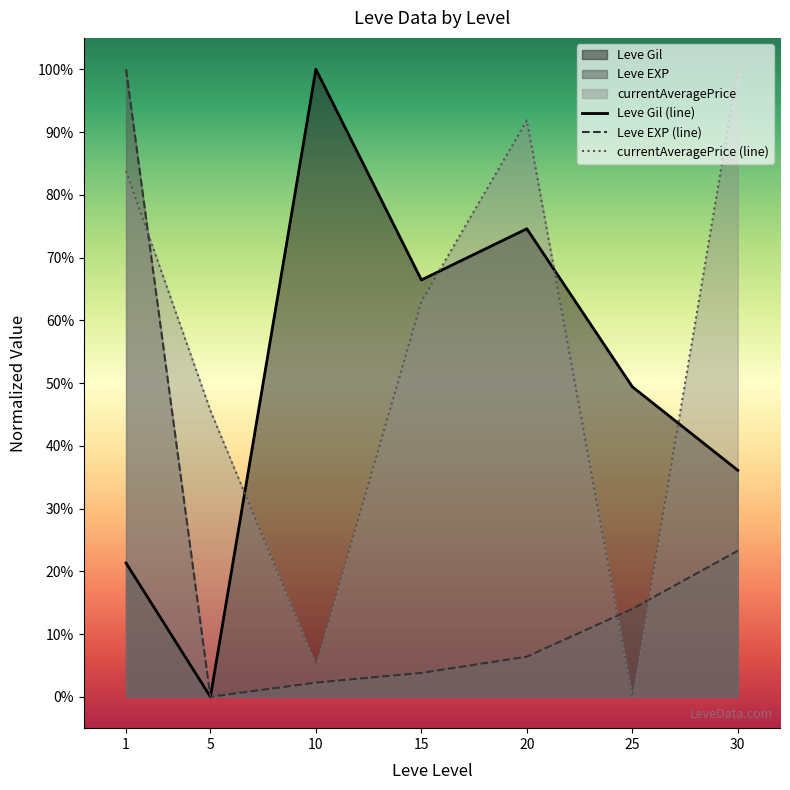

At 15, list the series in order from smallest to largest.

Leve EXP (line), currentAveragePrice (line), Leve Gil (line)